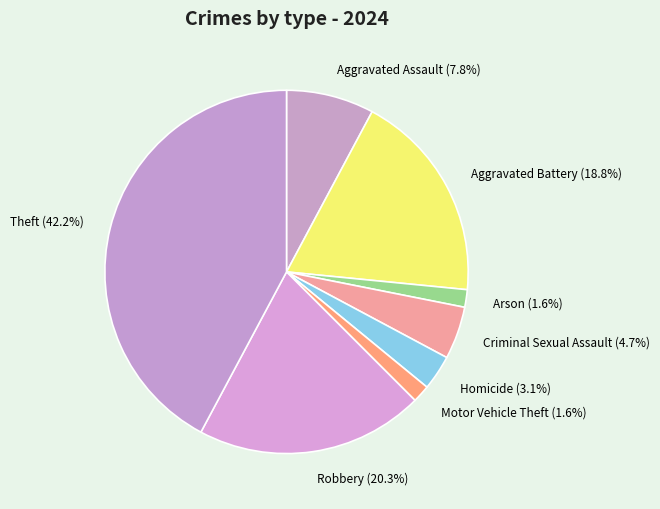

Does Aggravated Assault represent more than half of the total?

No